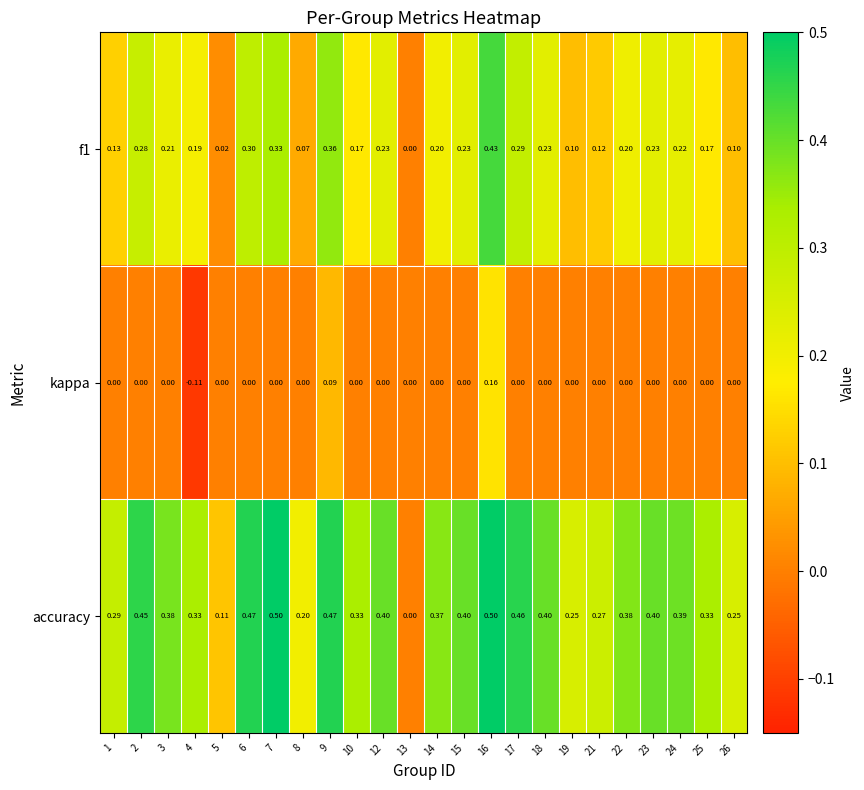

Which series has the widest spread of values?

accuracy